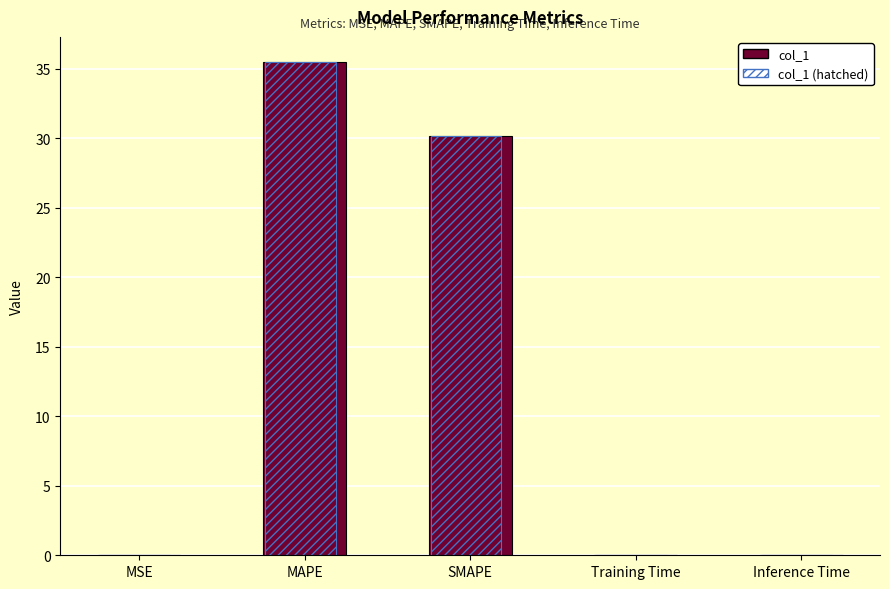

At which category is the sum across all series the highest?

MAPE